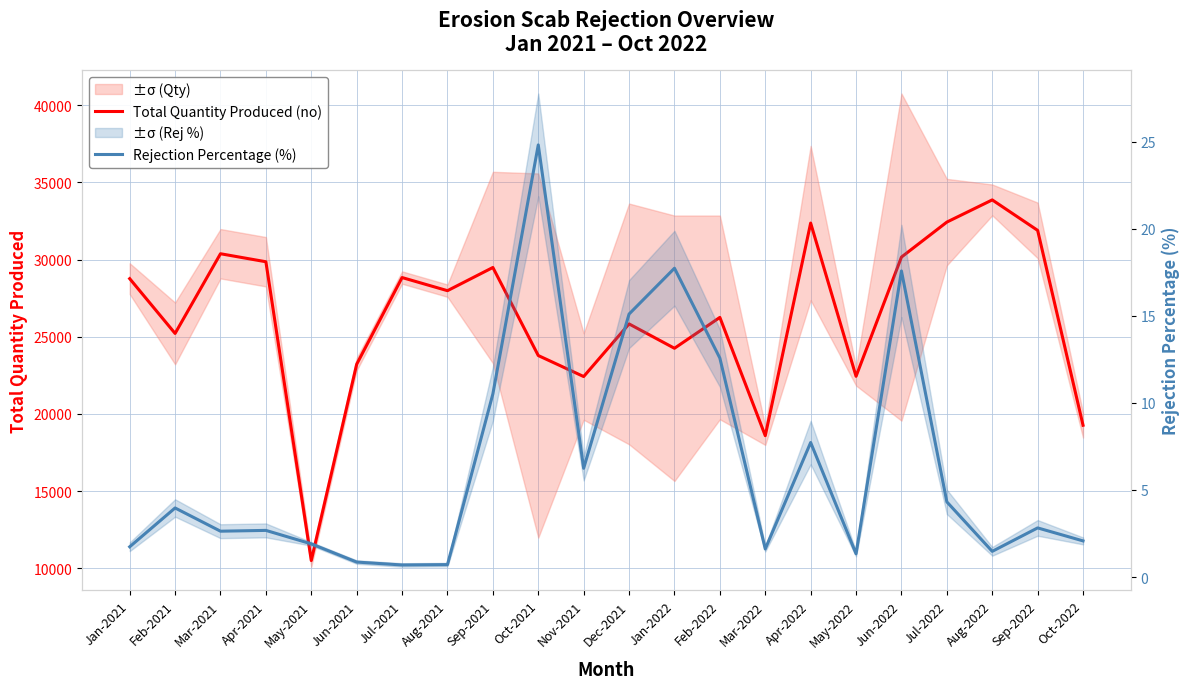

Reading left to right, what are all the values shown in this chart?

Total Quantity Produced (no): 28766.0	25216.0	30381.0	29862.0	10500.0	23220.0	28838.0	27987.0	29490.0	23784.0	22423.0	25833.0	24255.0	26255.0	18591.0	32369.0	22439.0	30164.0	32431.0	33869.0	31895.0	19267.0
Rejection Percentage (%): 1.7	4.0	2.6	2.7	1.9	0.9	0.7	0.7	10.5	24.8	6.2	15.1	17.7	12.6	1.6	7.7	1.3	17.6	4.3	1.5	2.8	2.1